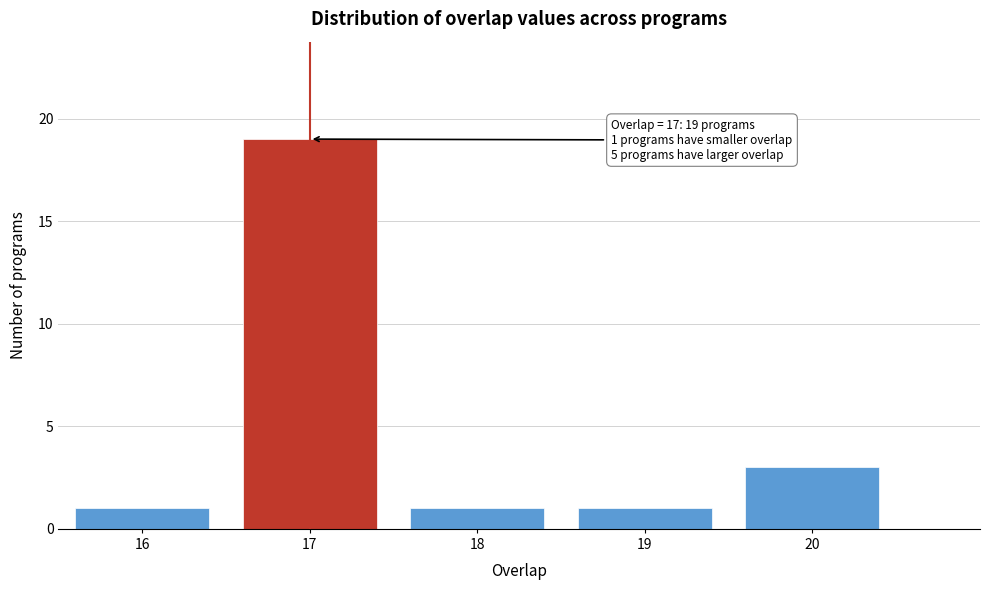

Which range on the x-axis has the tallest bar?

16.5 to 17.5